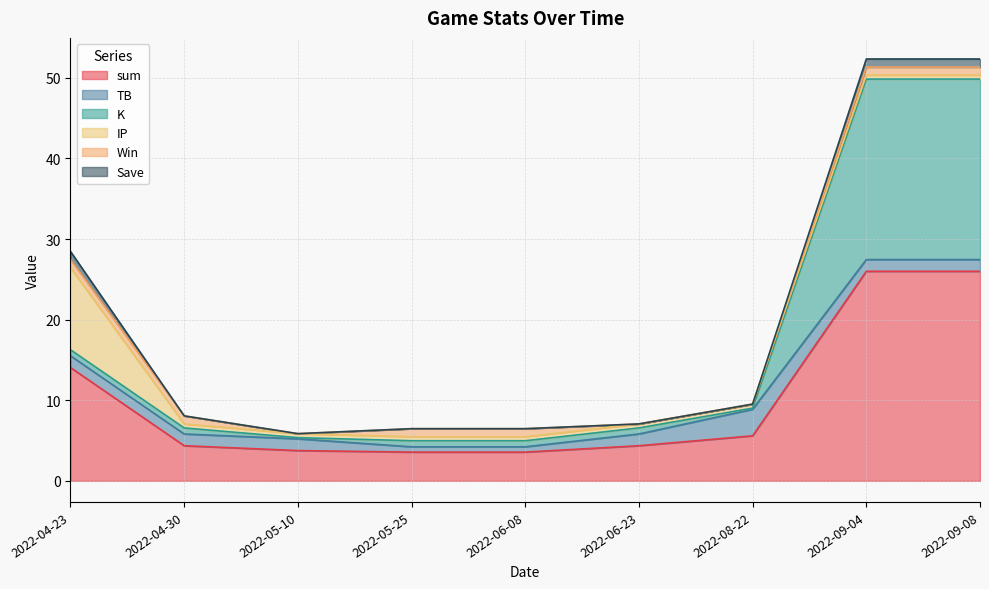

Reading left to right, list all the values displayed in this chart.

sum: 14.1	4.4	3.8	3.6	3.6	4.4	5.6	26.0	26.0
TB: 1.5	1.5	1.5	0.7	0.7	1.5	3.3	1.5	1.5
K: 0.8	0.8	0.1	0.8	0.8	0.8	0.1	22.4	22.4
IP: 10.2	0.5	0.5	0.5	0.5	0.5	0.5	0.5	0.5
Win: 1.0	1.0	0.0	1.0	1.0	0.0	0.0	1.0	1.0
Save: 1.0	0.0	0.0	0.0	0.0	0.0	0.0	1.0	1.0